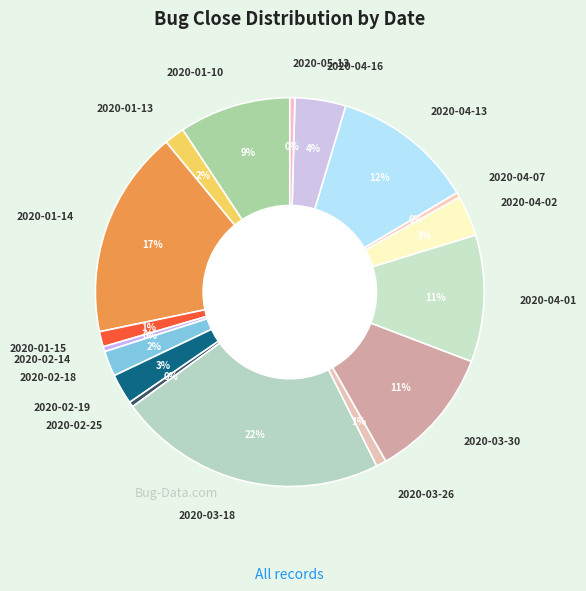

To the nearest percent, what portion does 2020-01-15 represent?

1%